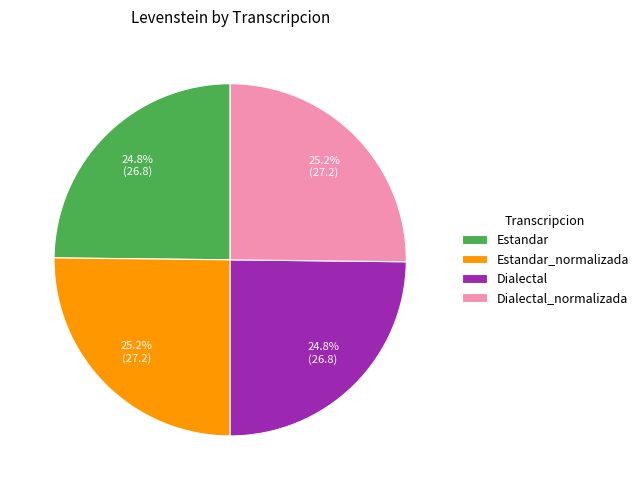

How many slices are in this pie chart?

4